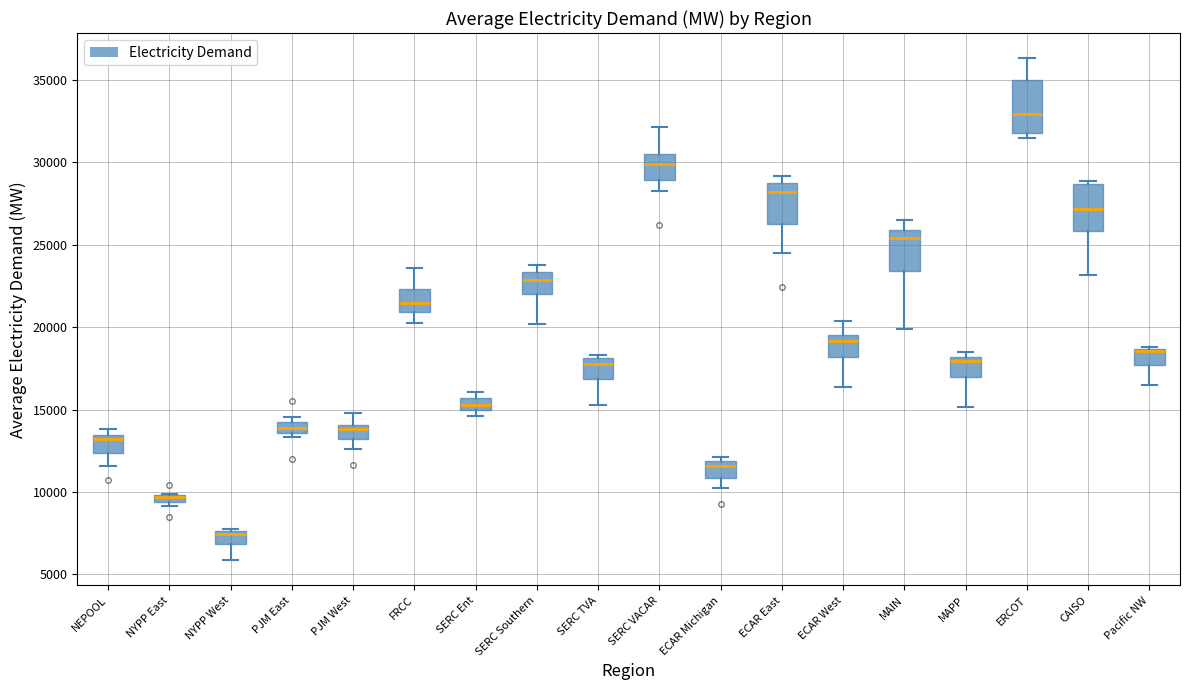

Where is the upper edge of the box for NYPP West on the y-axis? The values are not printed on the chart, so give them approximately, as read against the axis.

7500